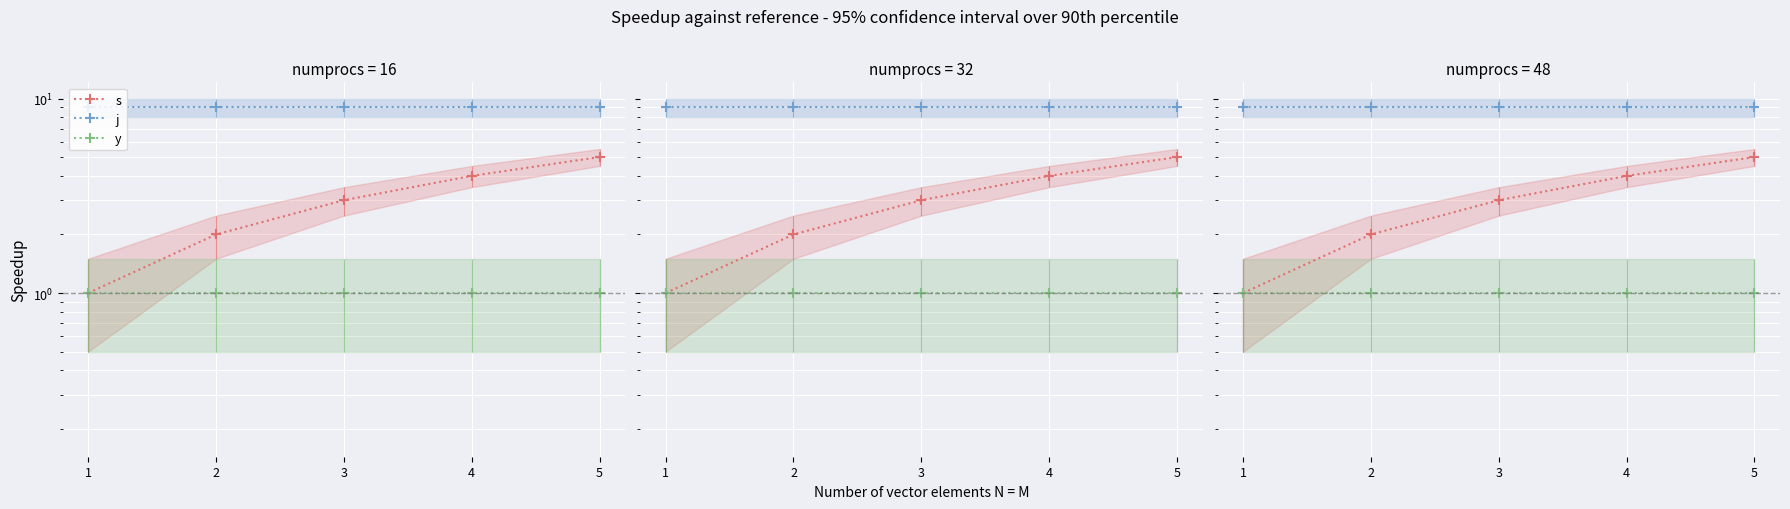

Between 2 and 3, which series saw the biggest shift?

s